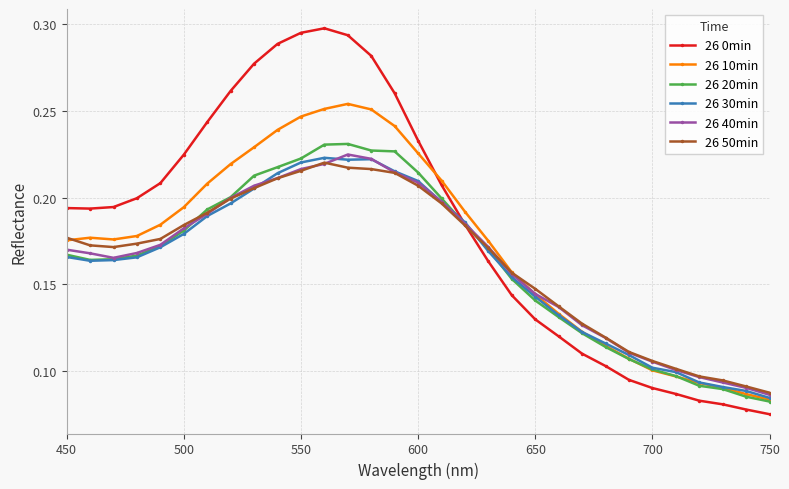

How many lines are shown in the chart?

6